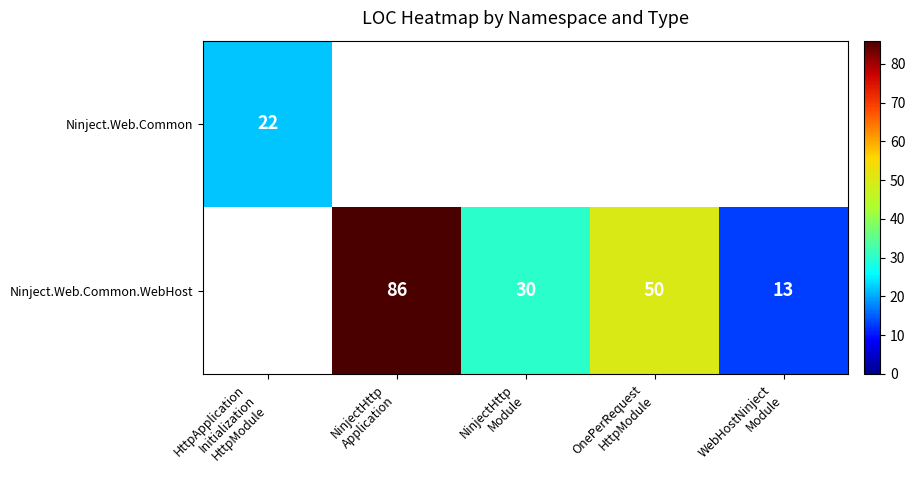

At how many categories does at least one series exceed 57?

1